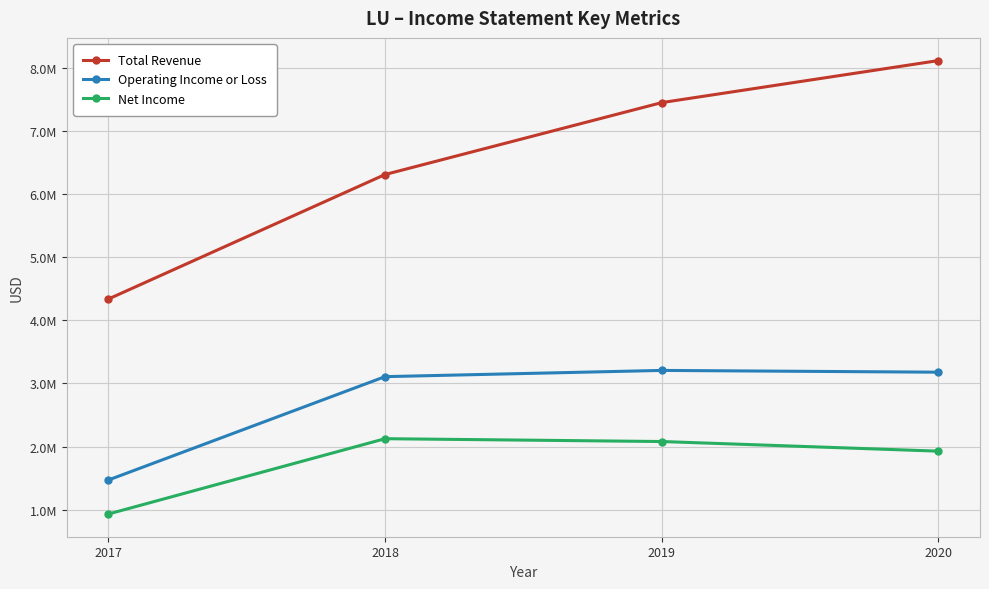

What is the highest value of the Net Income series?

2124800